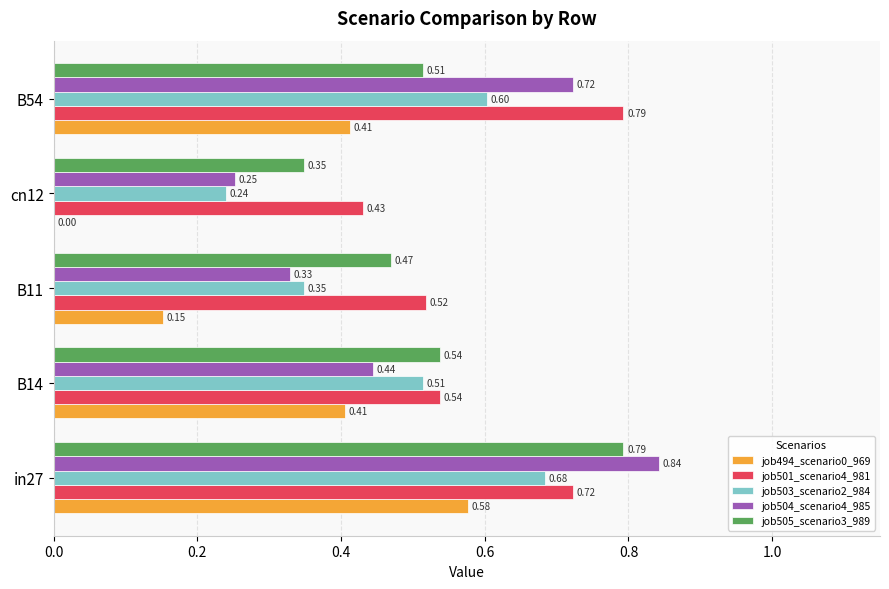

Which series changed the most between B14 and cn12?

job494_scenario0_969